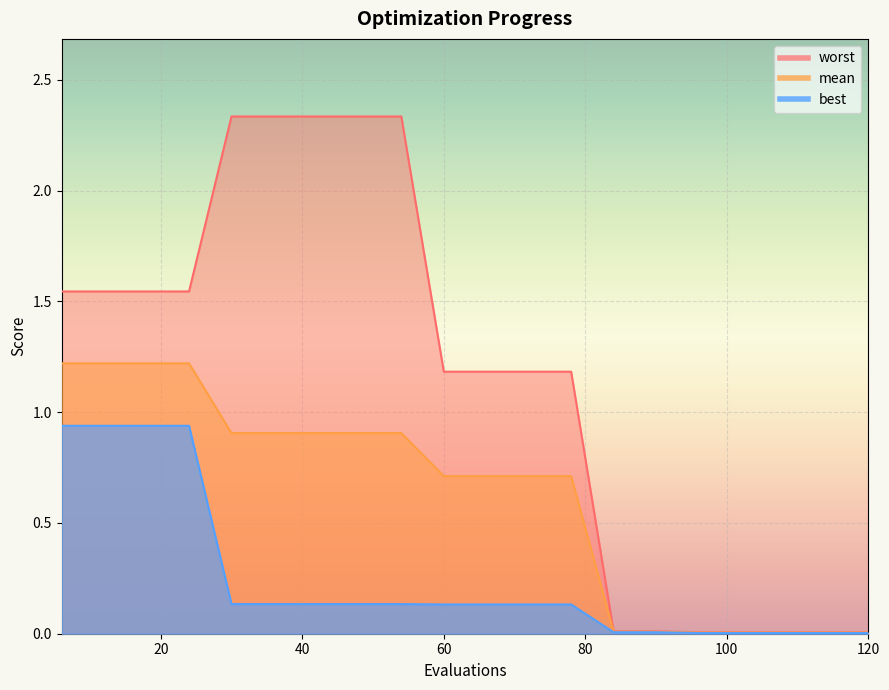

What is the maximum value for worst?

2.3